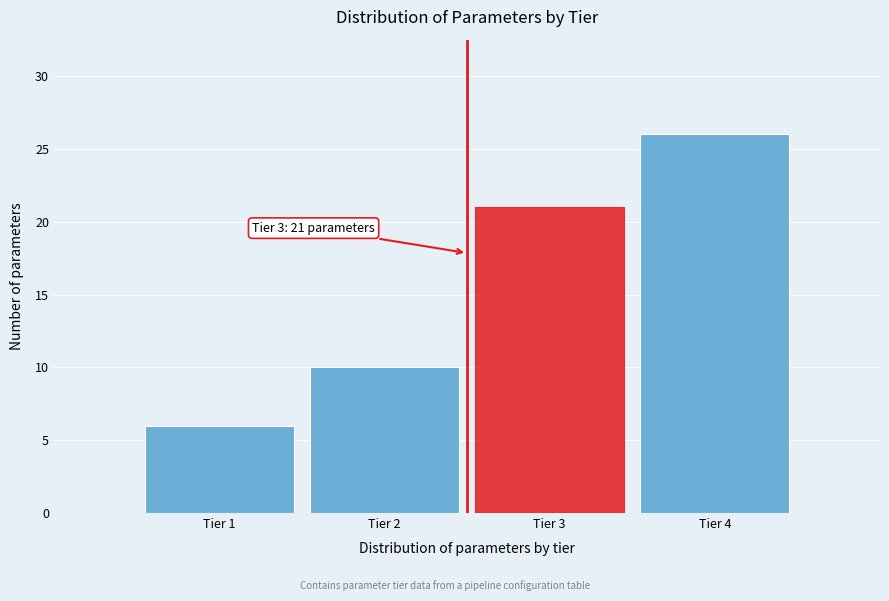

Reading left to right, extract all data points from this chart.

Tier 1=6	Tier 2=10	Tier 3=21	Tier 4=26